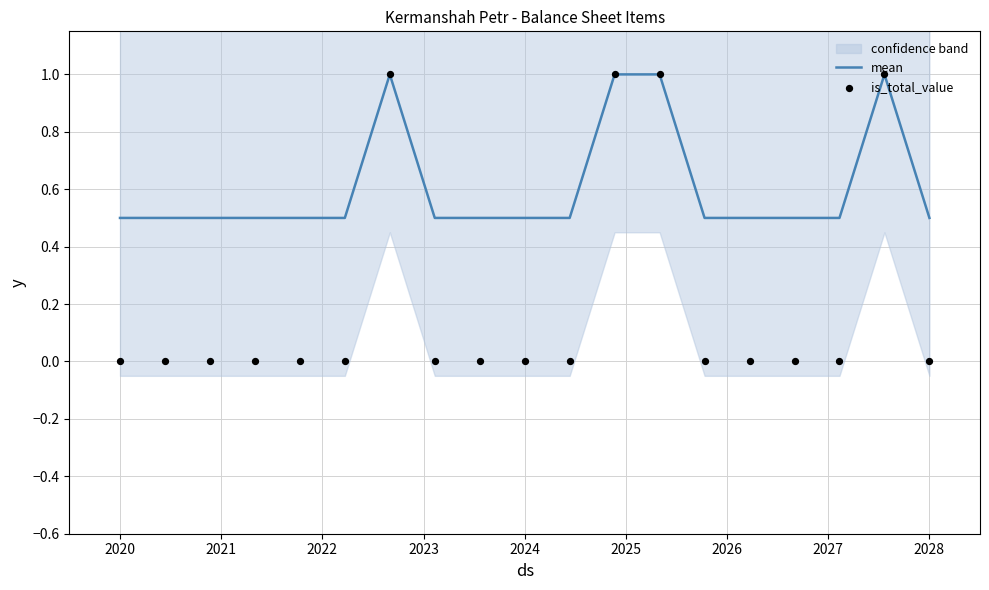

At how many categories does at least one series exceed 0?

19